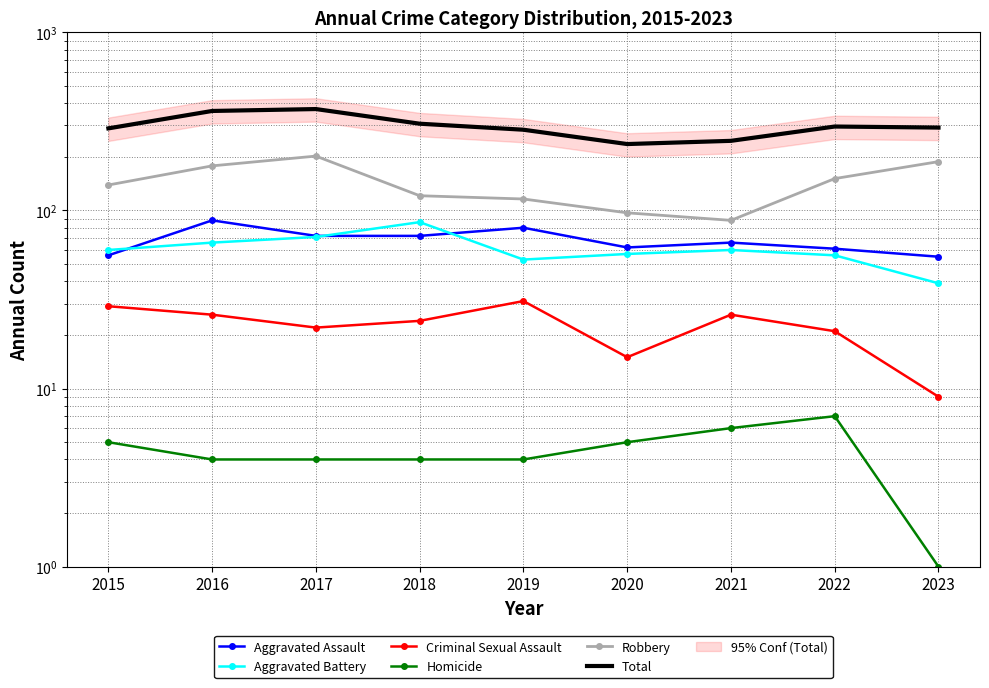

Does the chart have visible grid lines?

Yes